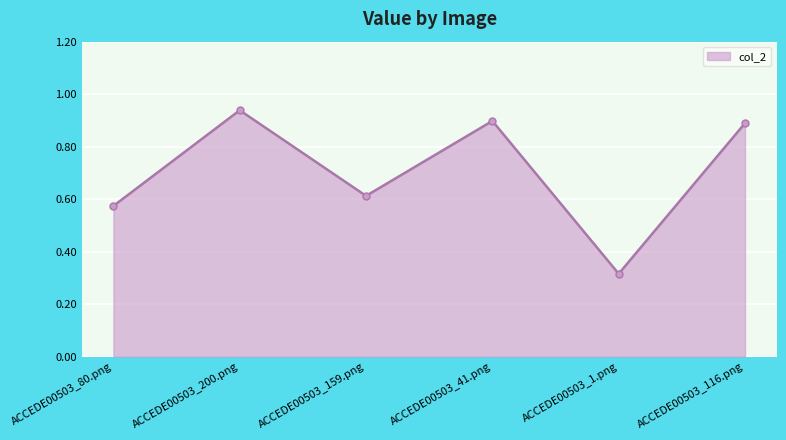

At which category does the chart reach its minimum across all series?

ACCEDE00503_1.png